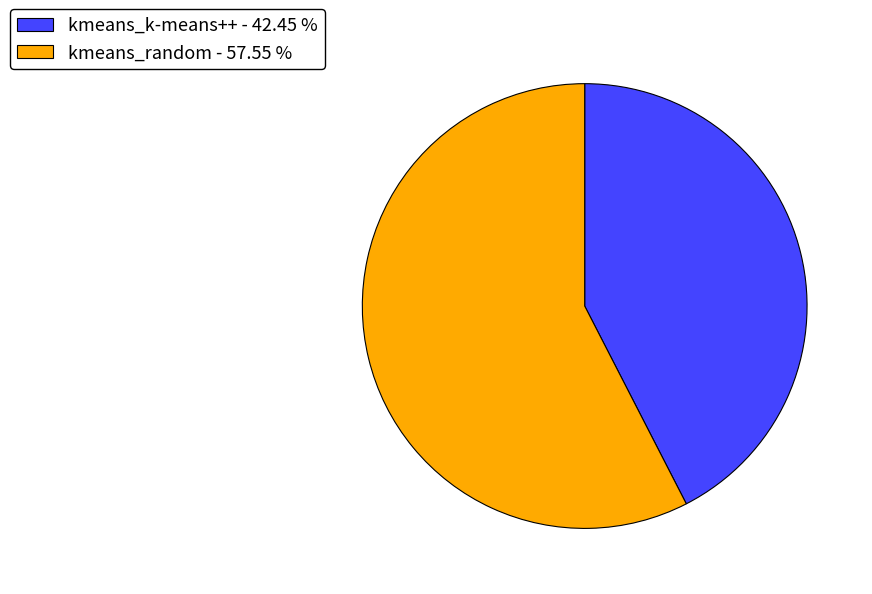

Which slice is the largest?

kmeans_random